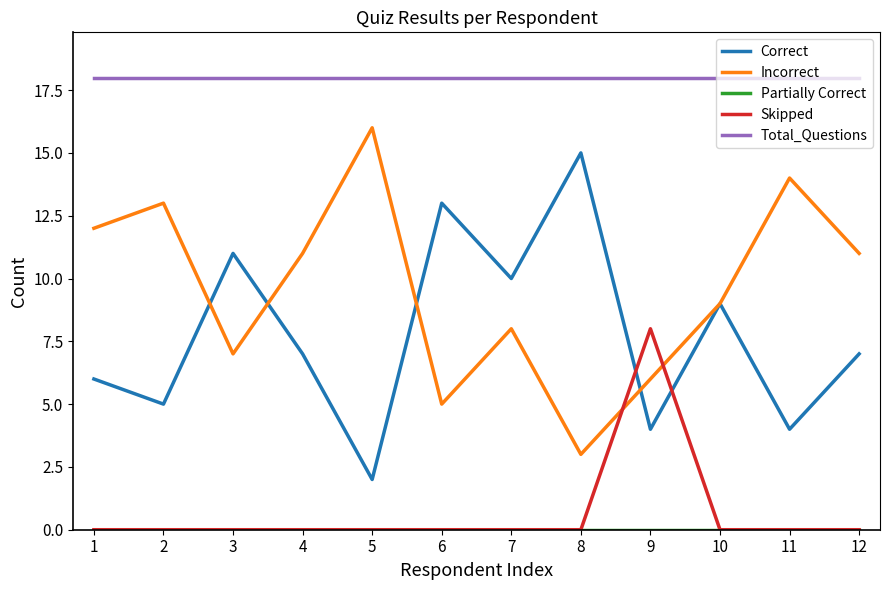

The value of Correct at 8 is 7. True or false?

False